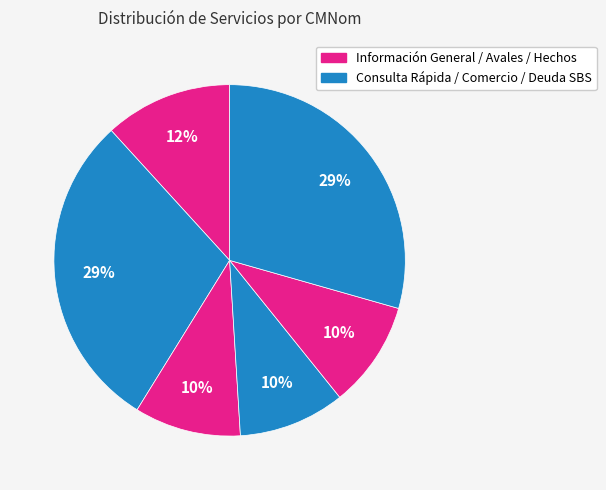

How many slices are in this pie chart?

6